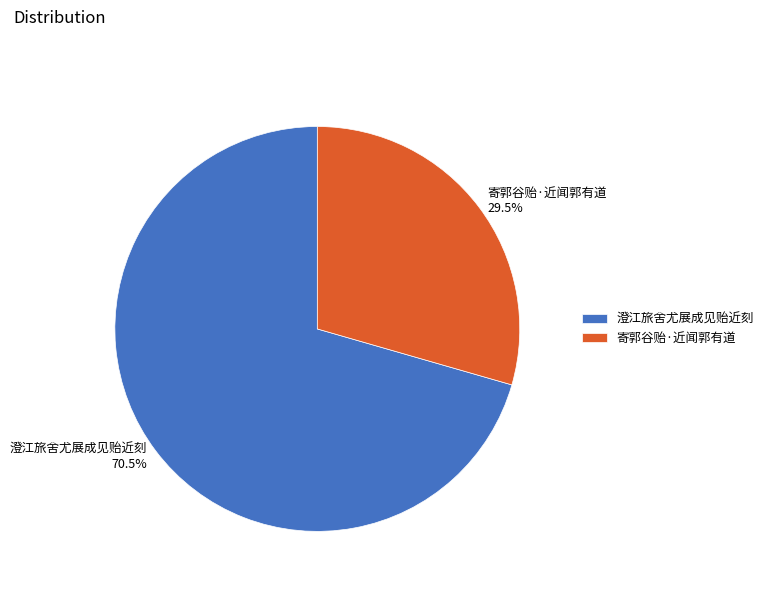

Which category has the smallest portion of the pie?

寄郭谷贻·近闻郭有道